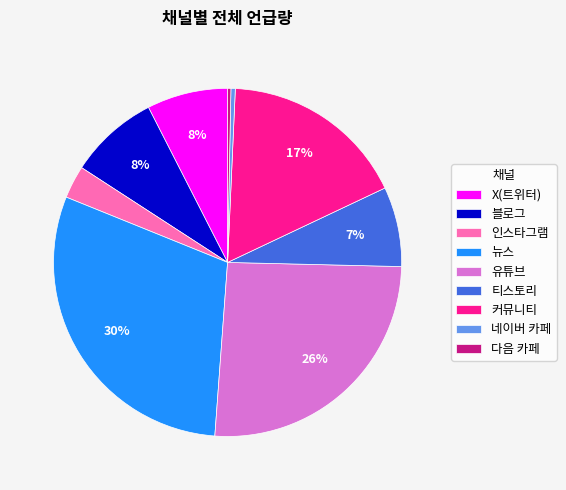

Which category has the biggest portion of the pie?

뉴스